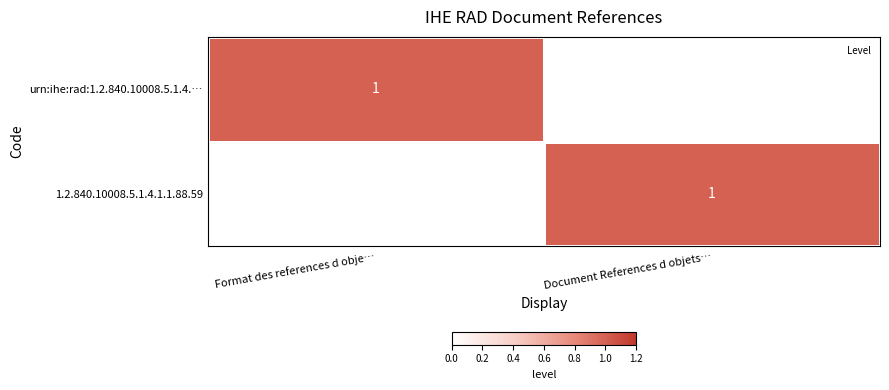

What value does the 1.2.840.10008.5.1.4.1.1.88.59 series have at Document References d objets…?

1